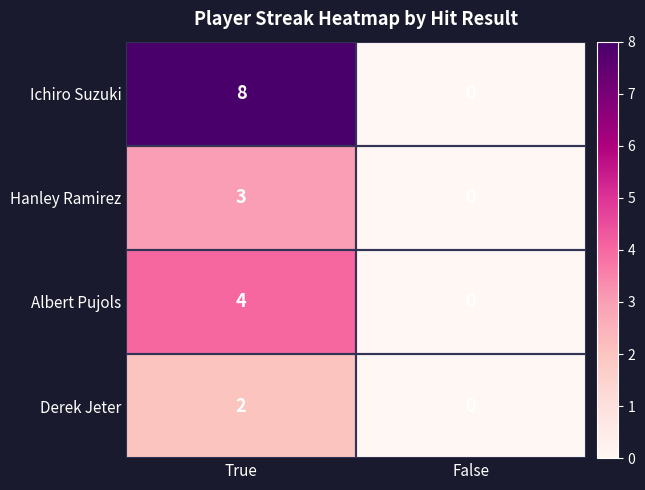

The Hanley Ramirez series shows 3 at True. True or false?

True